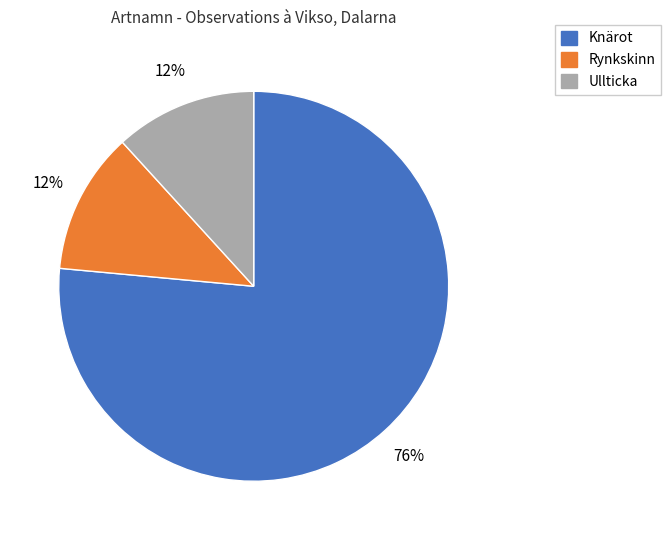

Is there any slice that represents more than half of the pie?

Yes